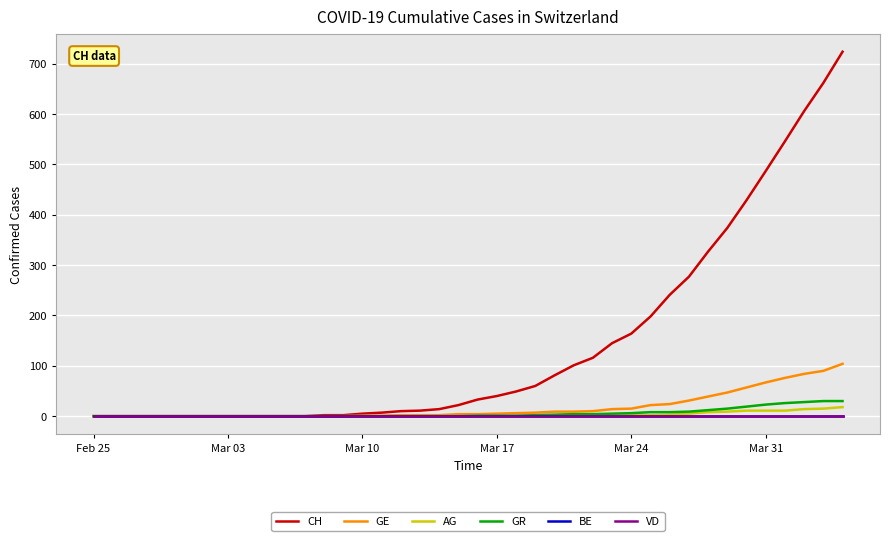

True or false: BE and AG cross at least once.

False